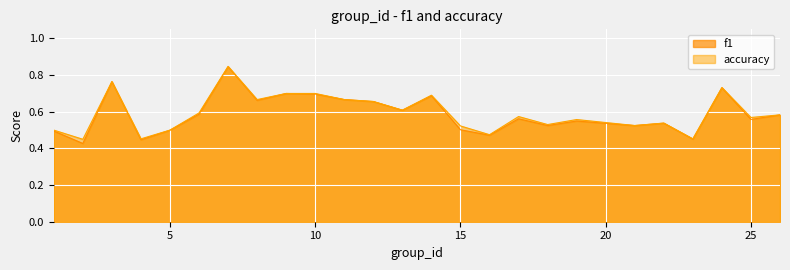

Does the chart display data point markers on the line(s)?

No